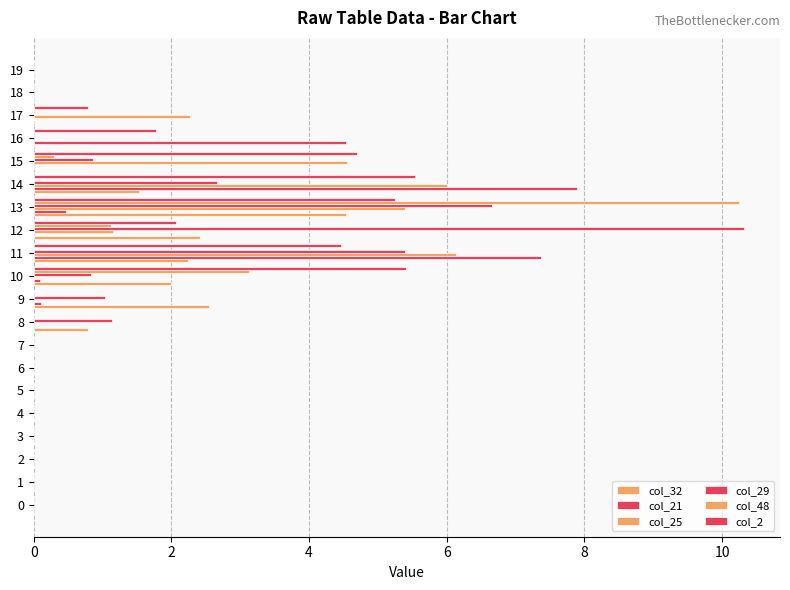

List the series in order of their peak value, lowest first.

col_32, col_2, col_25, col_21, col_48, col_29